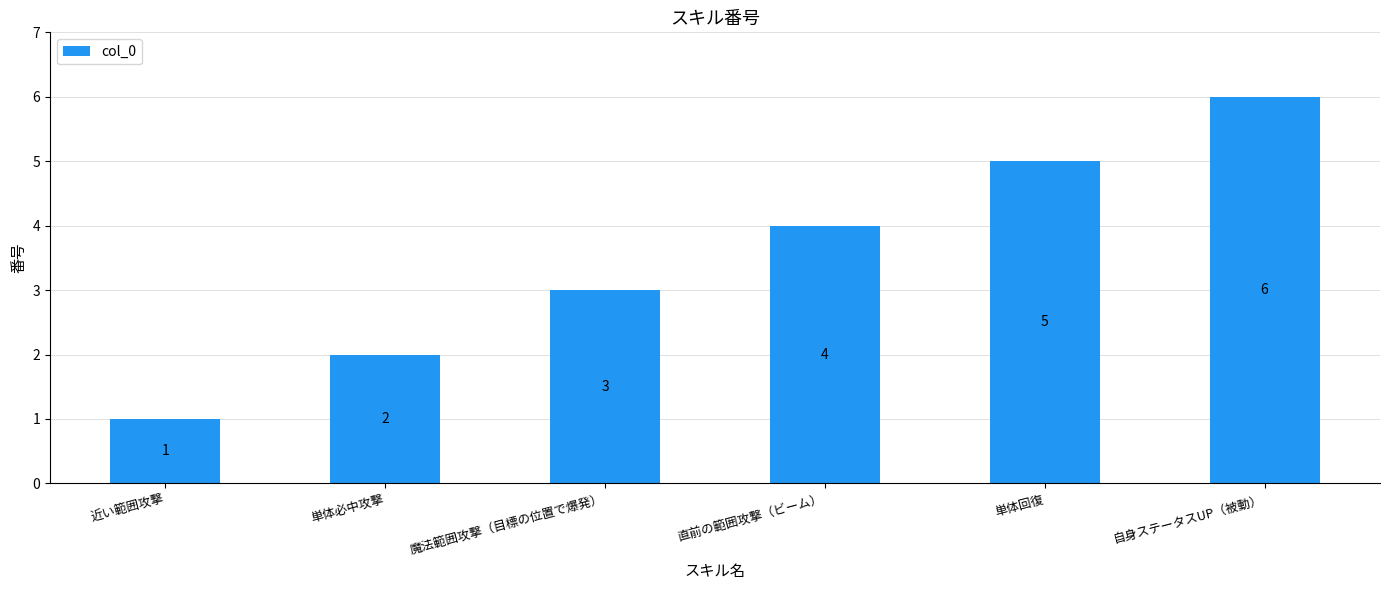

What is the value of the 3rd bar from the left?

3